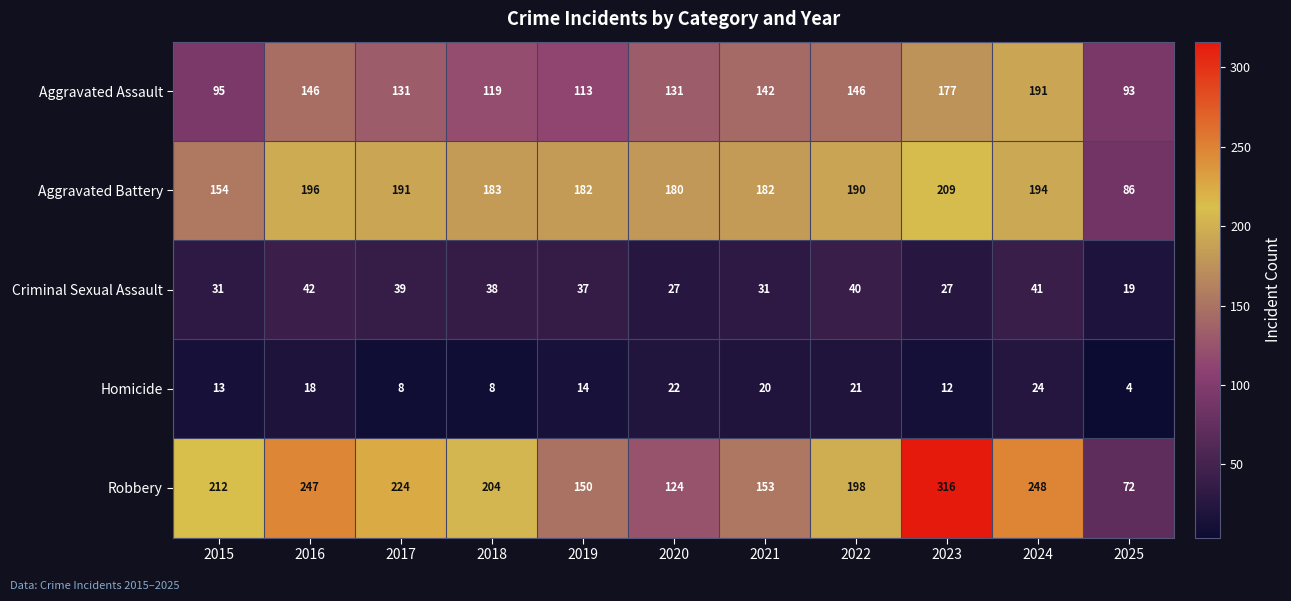

What is the maximum value for Criminal Sexual Assault?

42